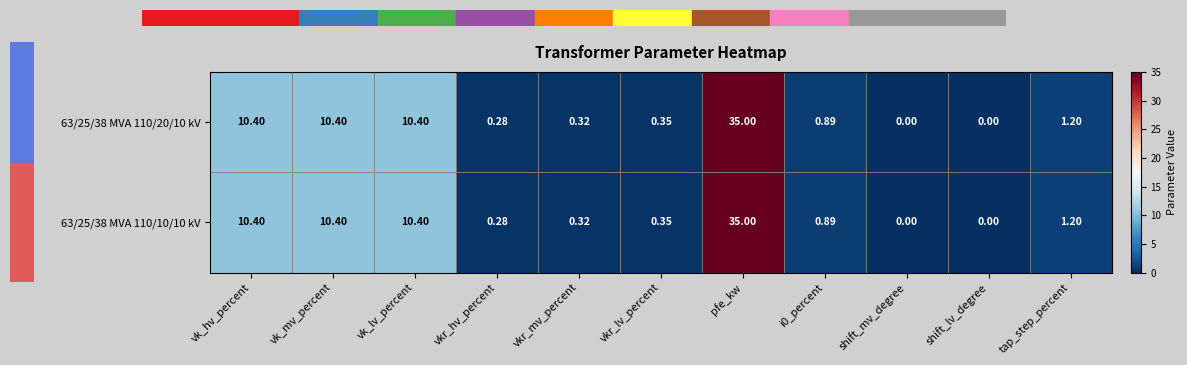

At which category does the chart reach its peak across all series?

pfe_kw